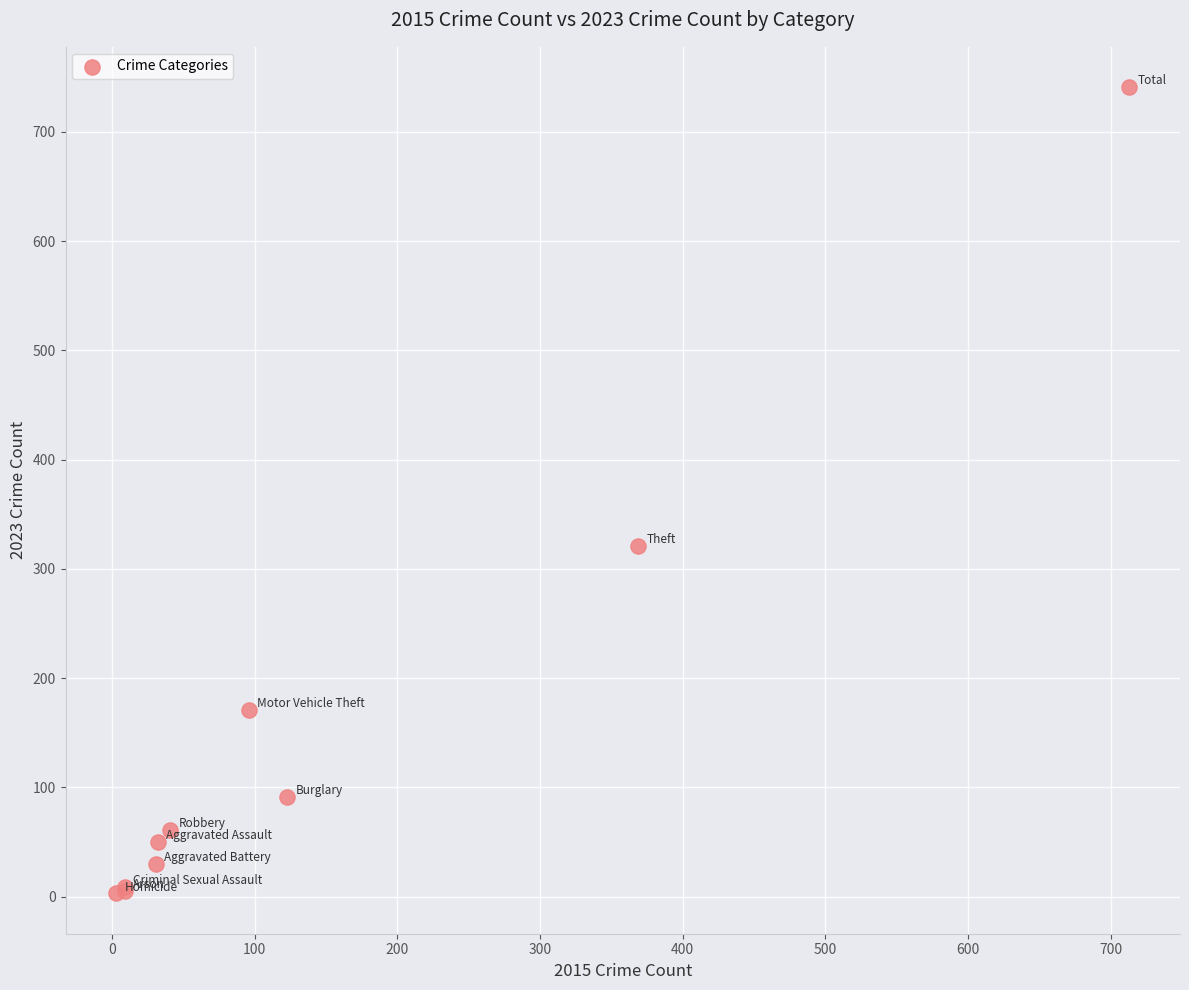

What Y value in the scatter plot is closest to 372?

321